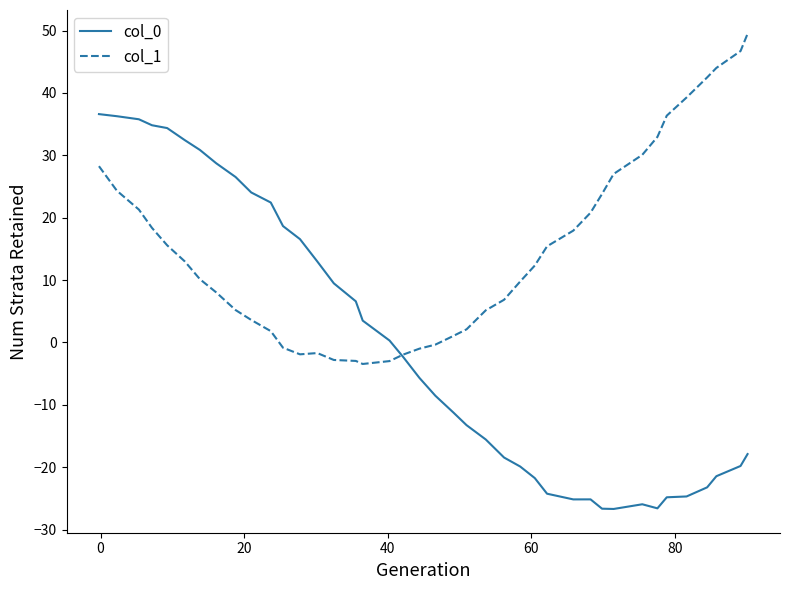

Which series has the largest total across all categories?

col_1